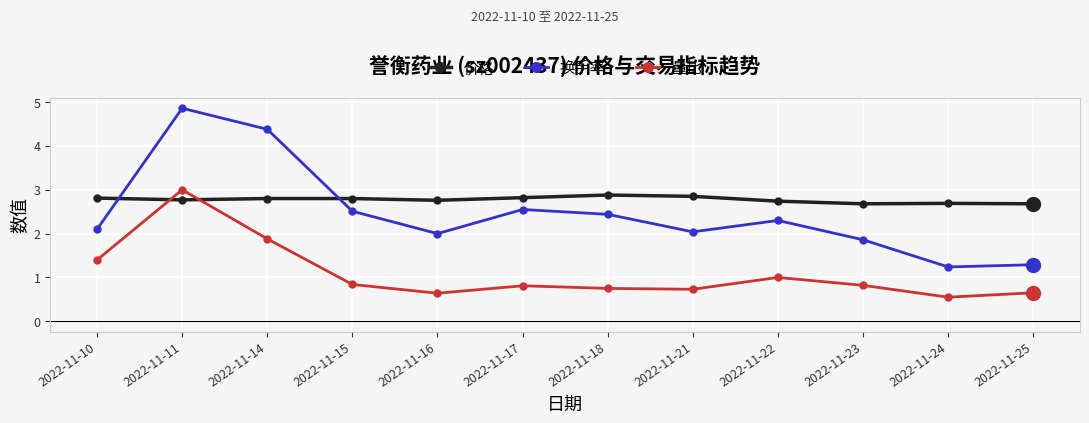

Is the value of 换手率 at 2022-11-10 greater than the value of 价格 at 2022-11-22?

No